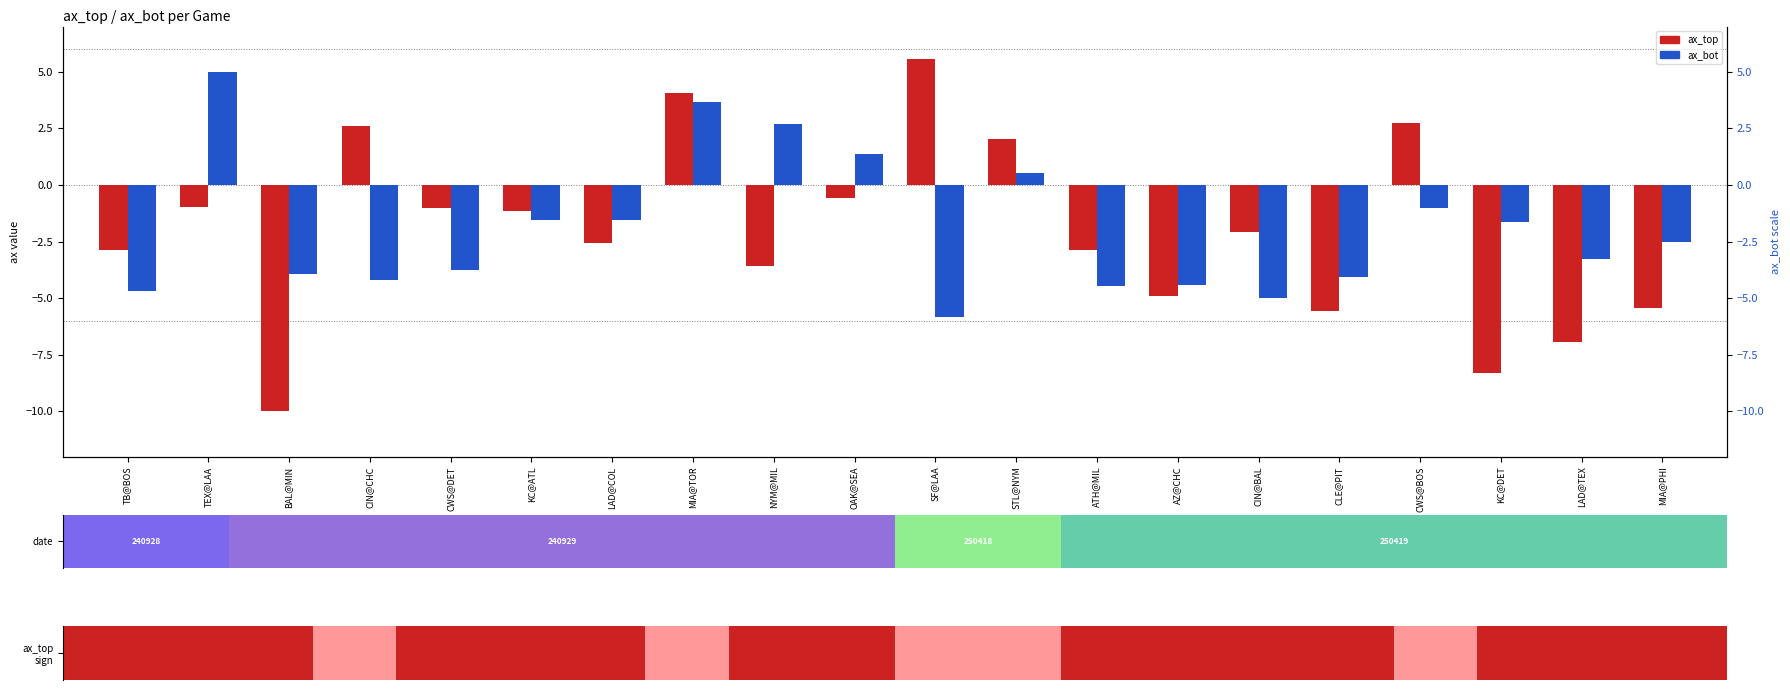

List the labels in order of ax_top value, smallest first.

BAL@MIN, KC@DET, LAD@TEX, CLE@PIT, MIA@PHI, AZ@CHC, NYM@MIL, TB@BOS, ATH@MIL, LAD@COL, CIN@BAL, KC@ATL, CWS@DET, TEX@LAA, OAK@SEA, STL@NYM, CIN@CHC, CWS@BOS, MIA@TOR, SF@LAA